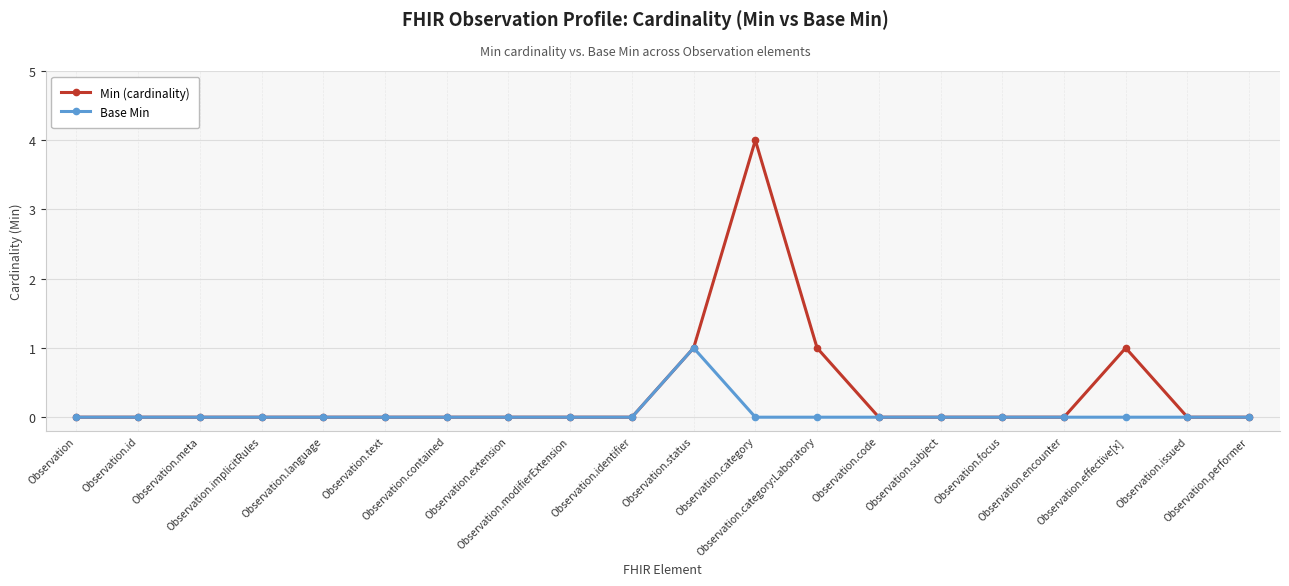

Count the Min (cardinality) values in the range 0 to 1.

19